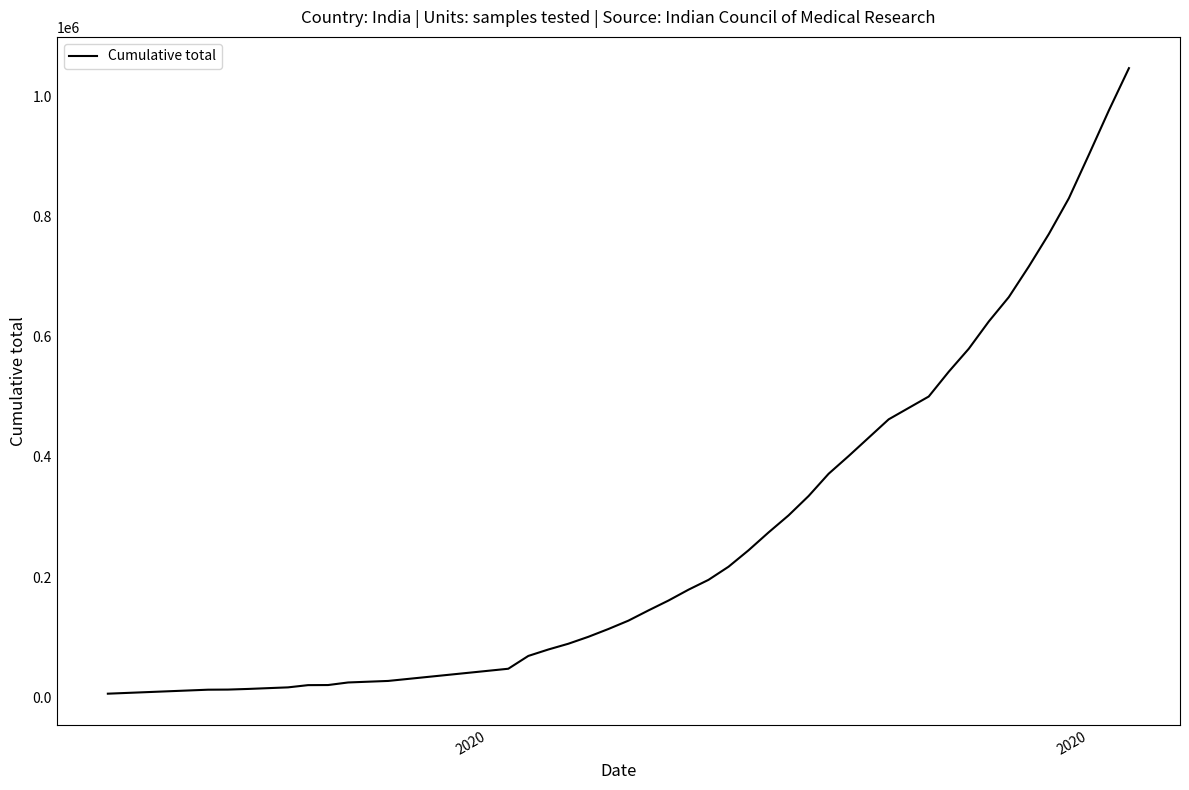

What is the greatest value displayed?

1046450